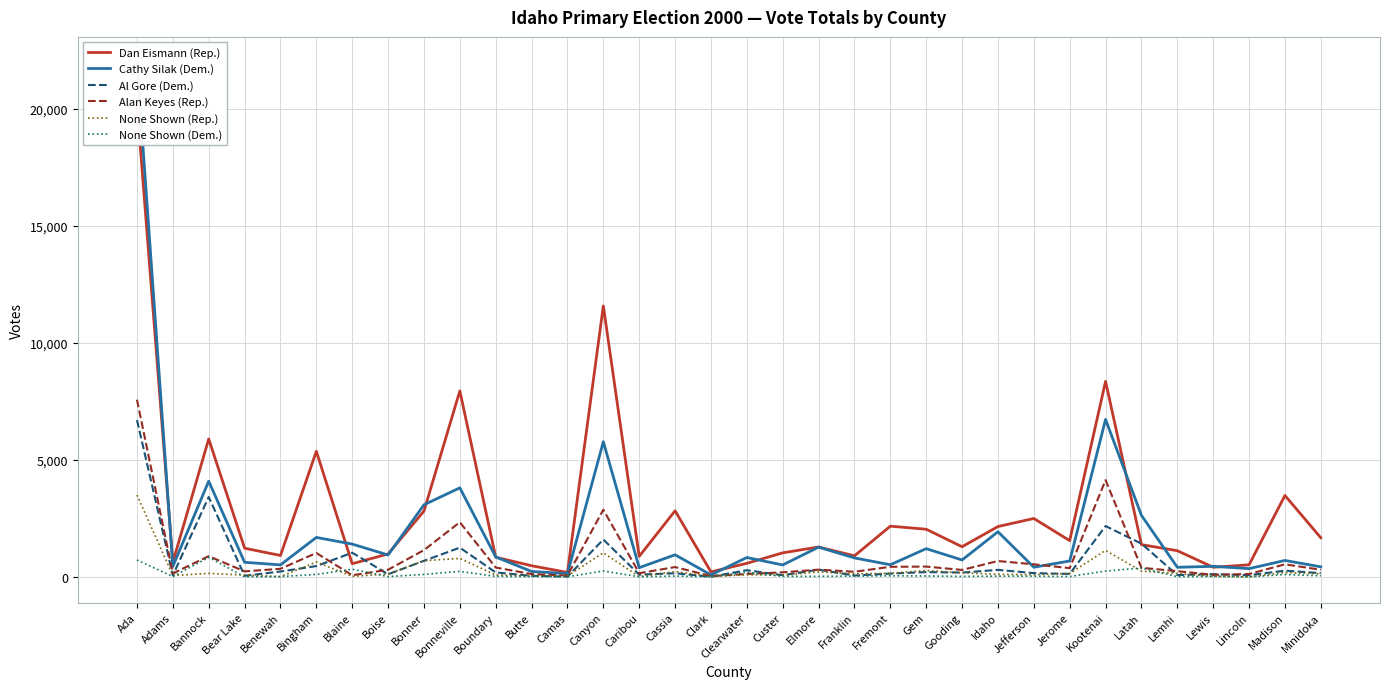

How many lines are shown in the chart?

6